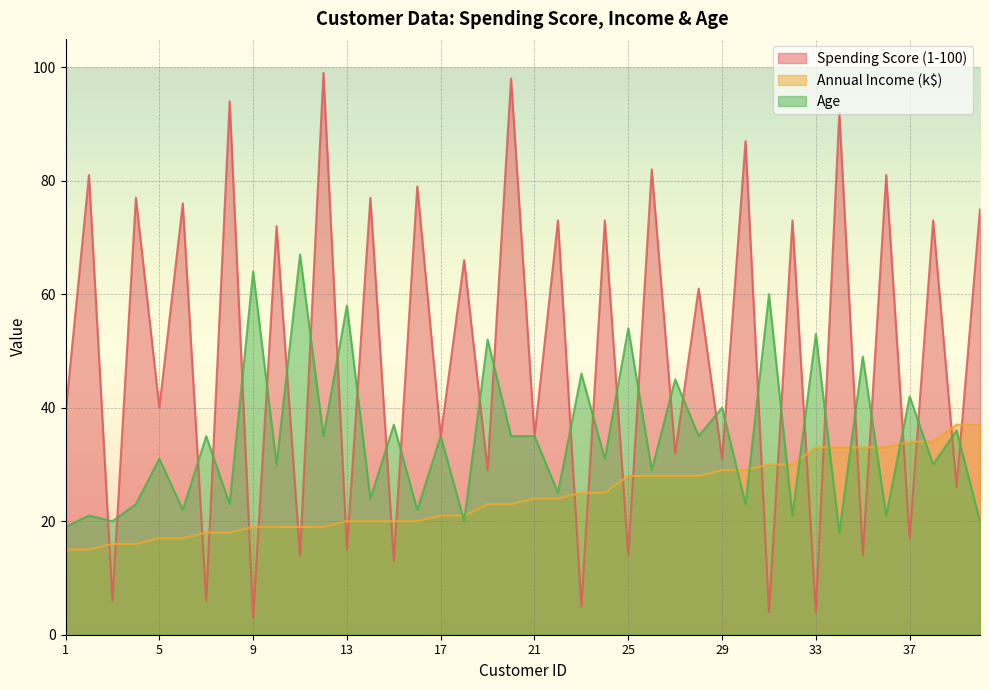

What is the difference between the second highest and minimum values in the Spending Score (1-100) series?

95